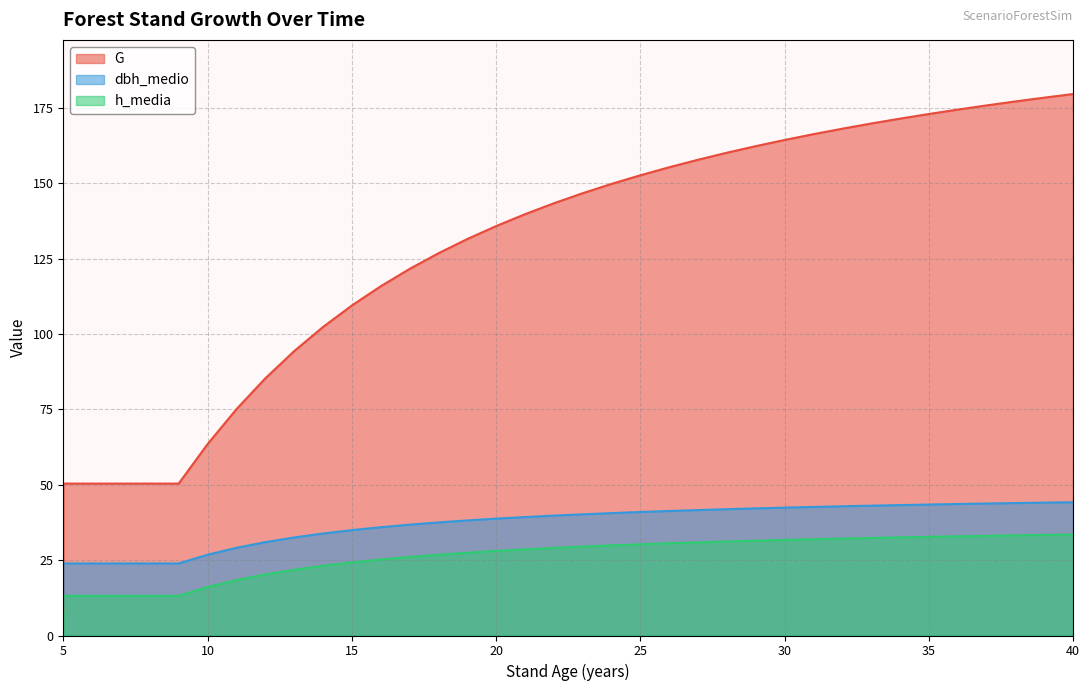

What is the sum of the dbh_medio values at 6 and 9?

47.8